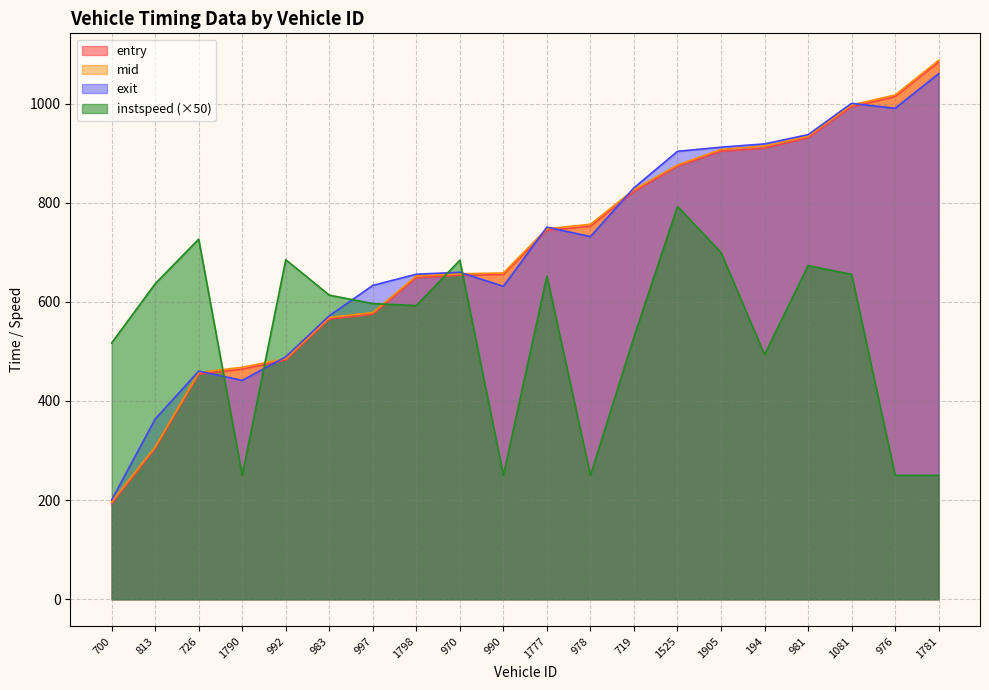

At which label does entry reach its minimum?

700